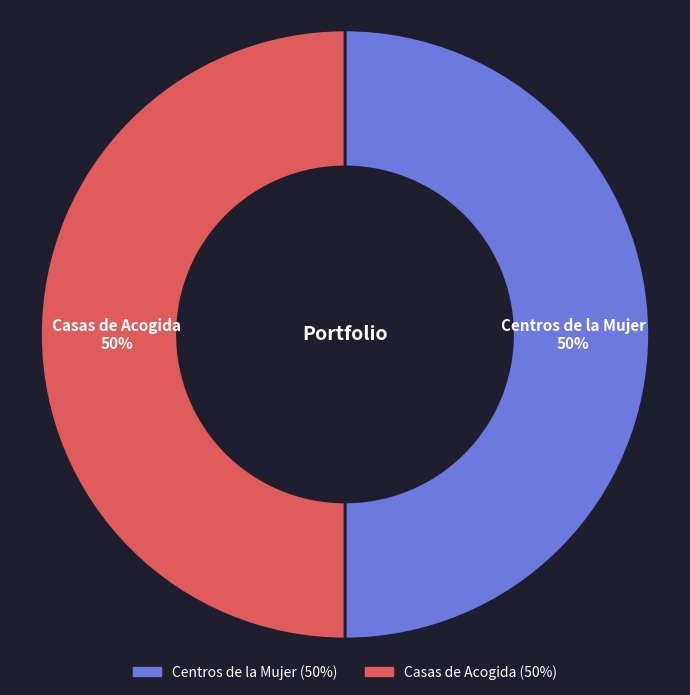

Is the sum of Centros de la Mujer and Casas de Acogida greater than half?

Yes